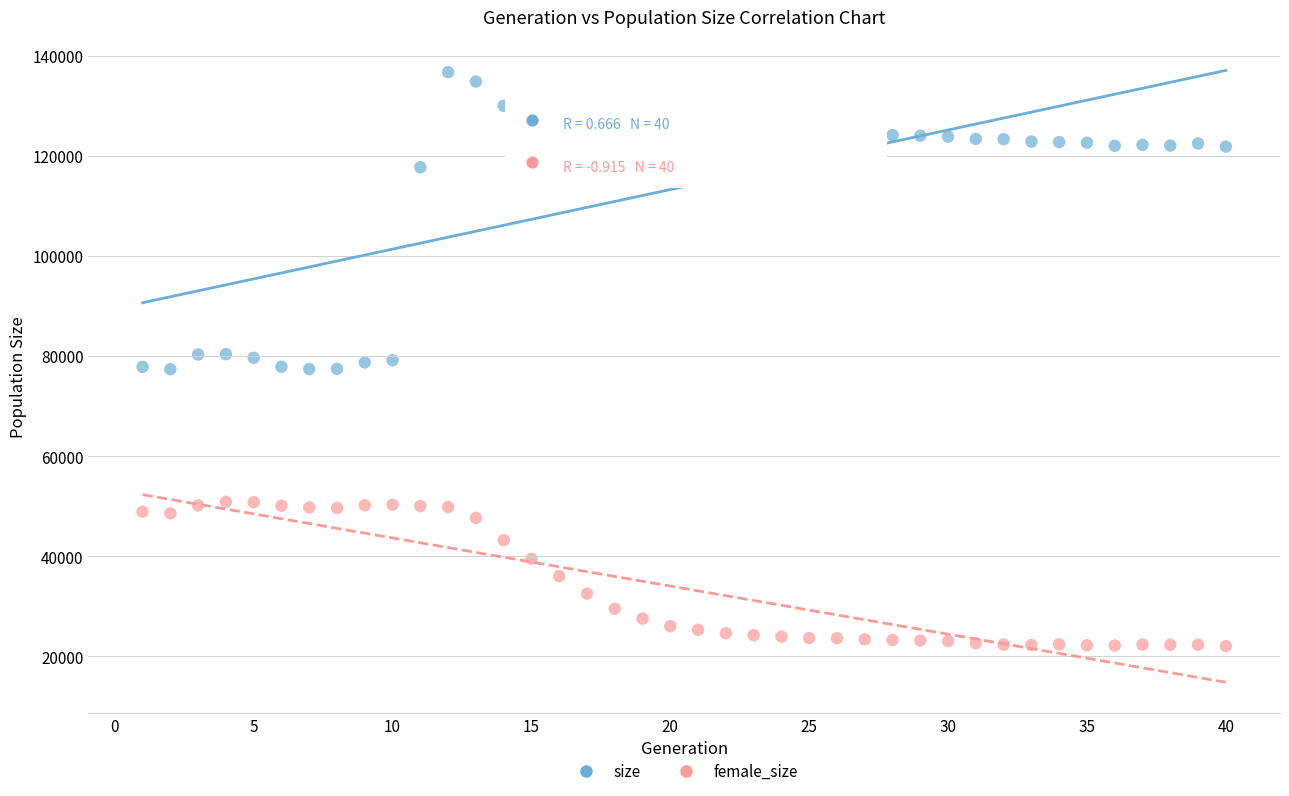

Which series reaches the maximum Y coordinate?

size